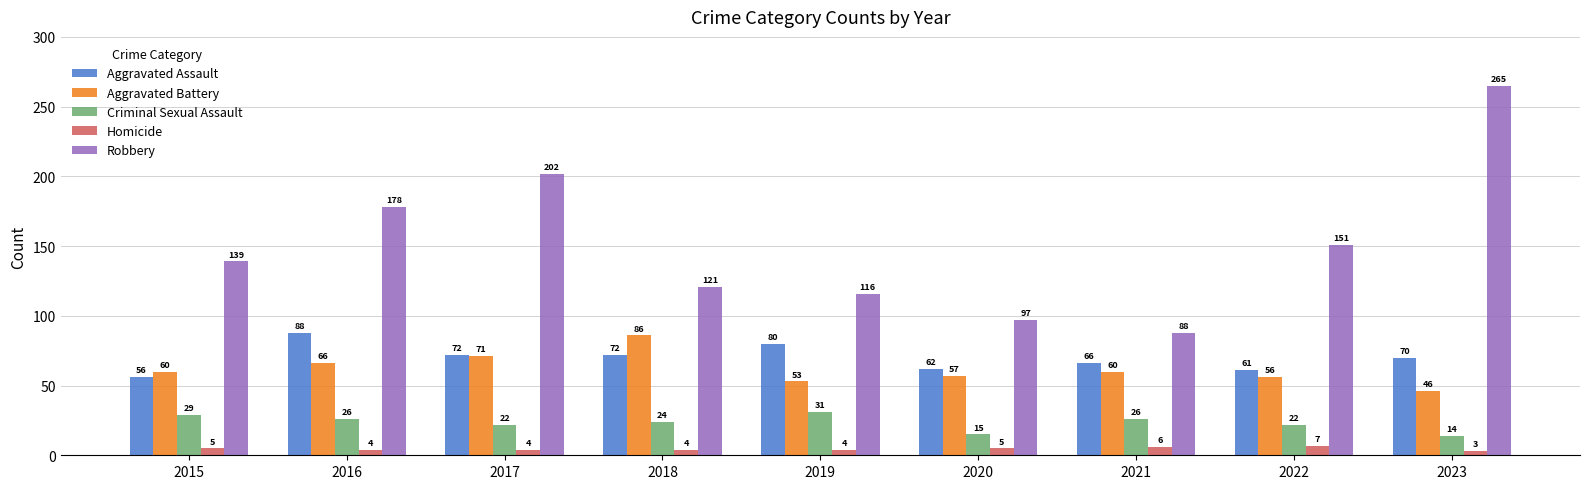

How many data points in Homicide are less than 4?

1